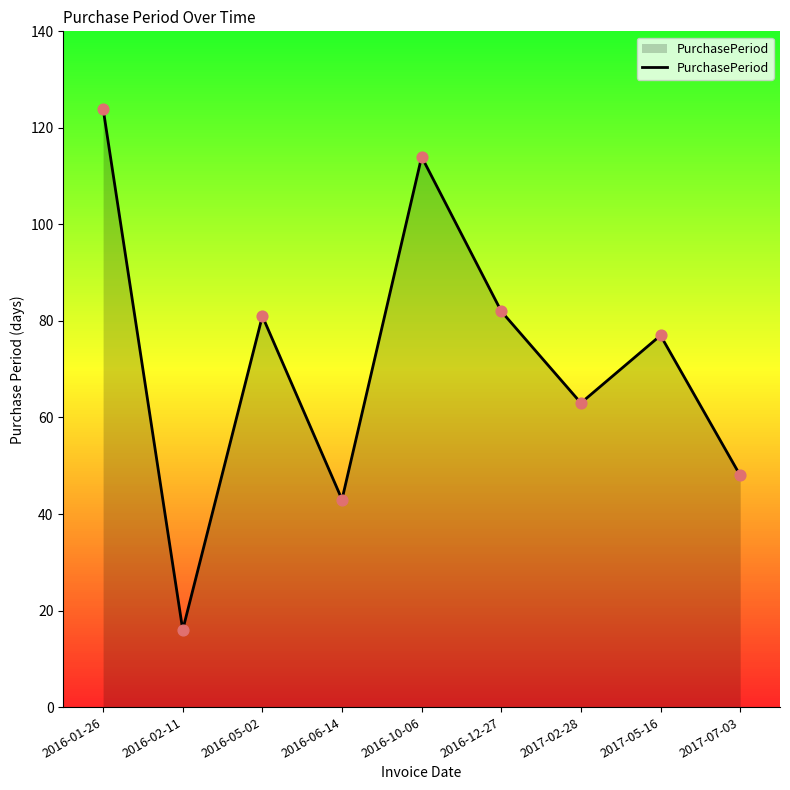

Between 2016-06-14 and 2016-05-02, which is larger?

2016-05-02